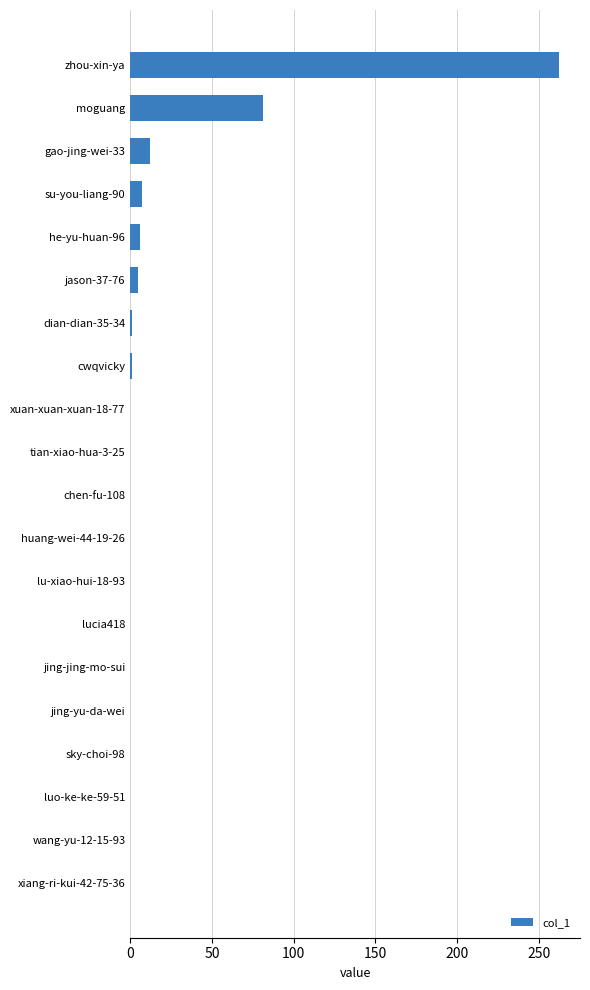

Between lucia418 and he-yu-huan-96, which is larger?

he-yu-huan-96